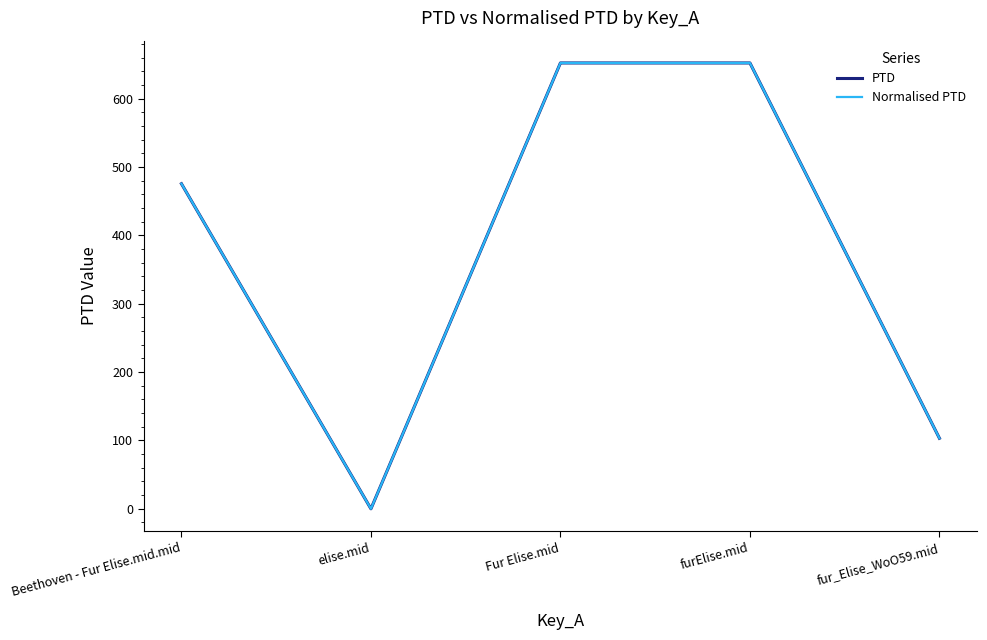

Where is Normalised PTD nearest to the value 326?

Beethoven - Fur Elise.mid.mid